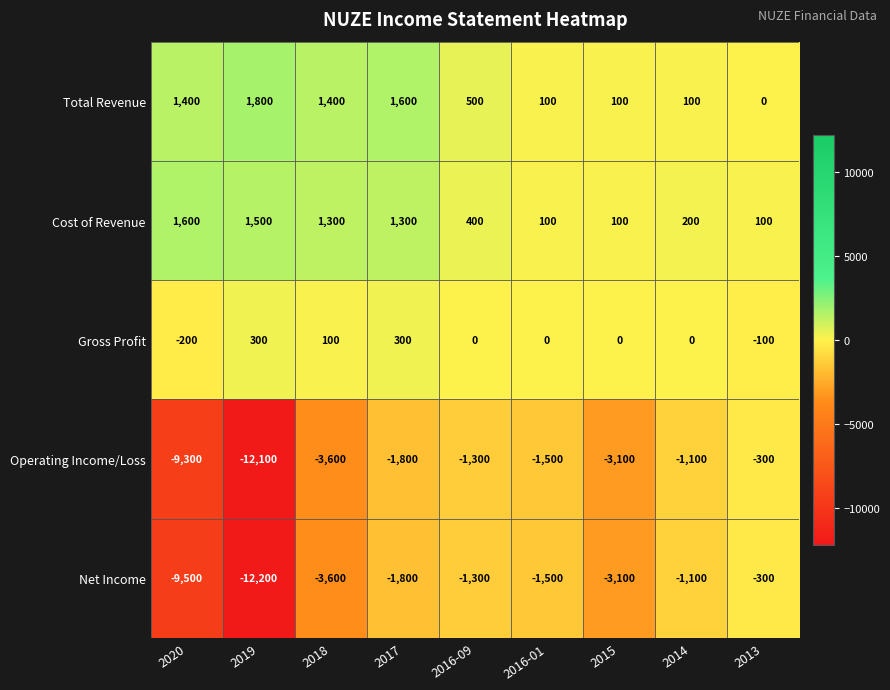

Which series has the largest range (max minus min)?

Net Income